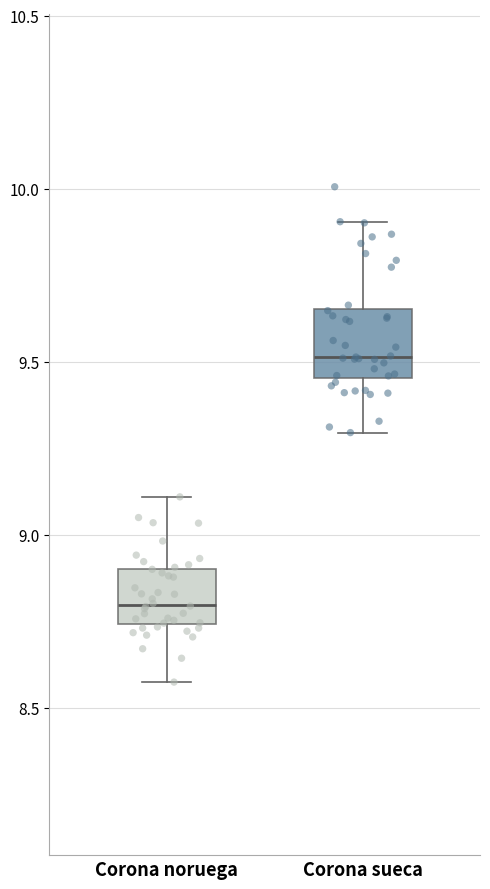

Reading left to right, transcribe this box plot: for each box, give where its median line is, the range the box spans, and where its two whiskers end, as read against the y-axis. The values are not printed on the chart, so give them approximately, as read against the axis.

Corona noruega: median 8.80, box 8.75 to 8.90, whiskers 8.60 to 9.10
Corona sueca: median 9.50, box 9.45 to 9.65, whiskers 9.30 to 9.90